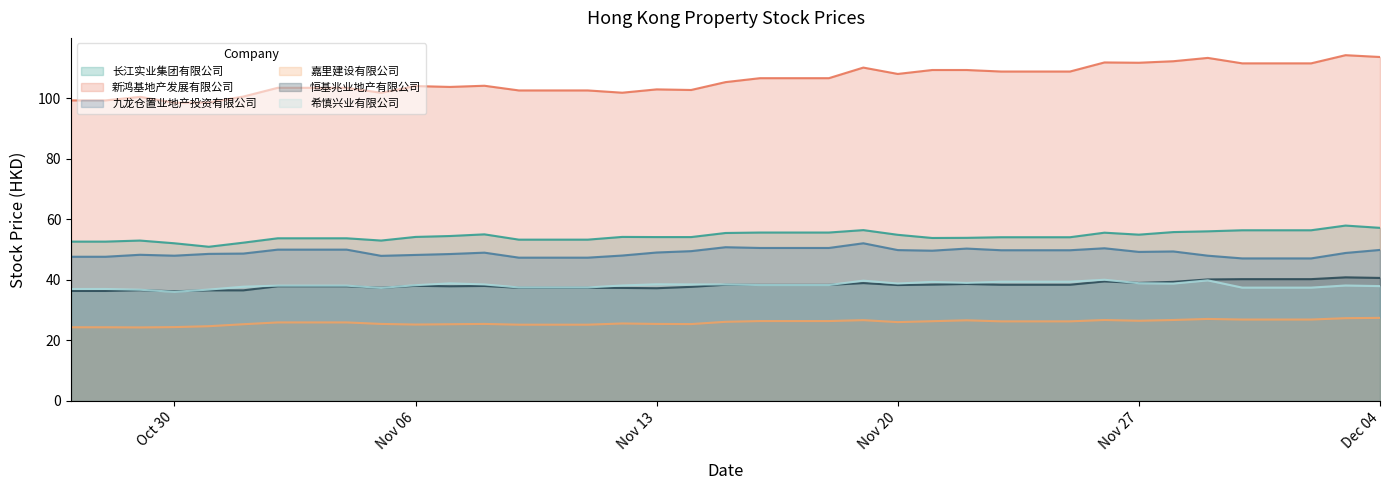

How many data points does each series have?

39